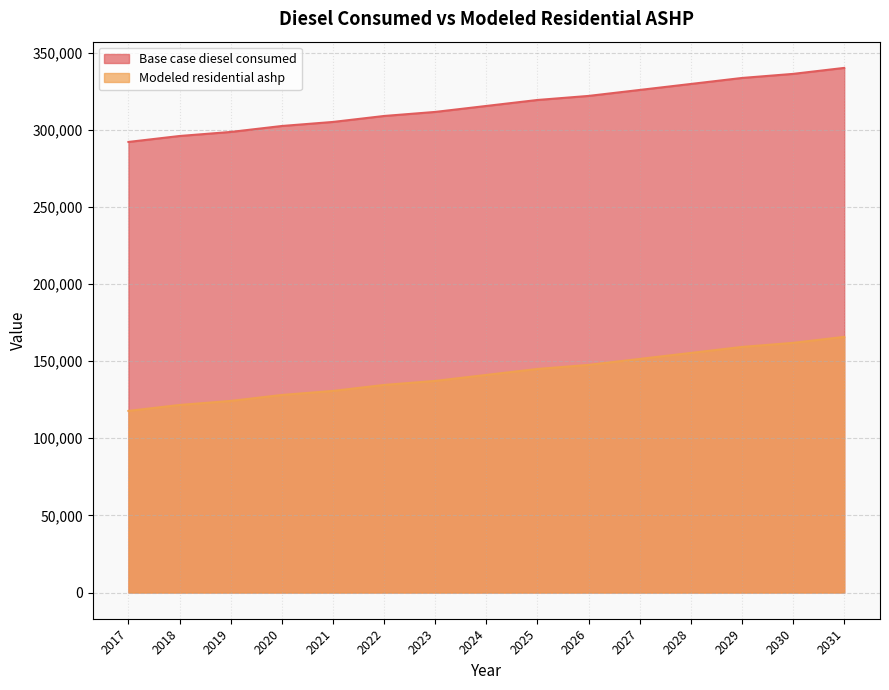

Which category has the lowest value in the Modeled residential ashp series?

2017